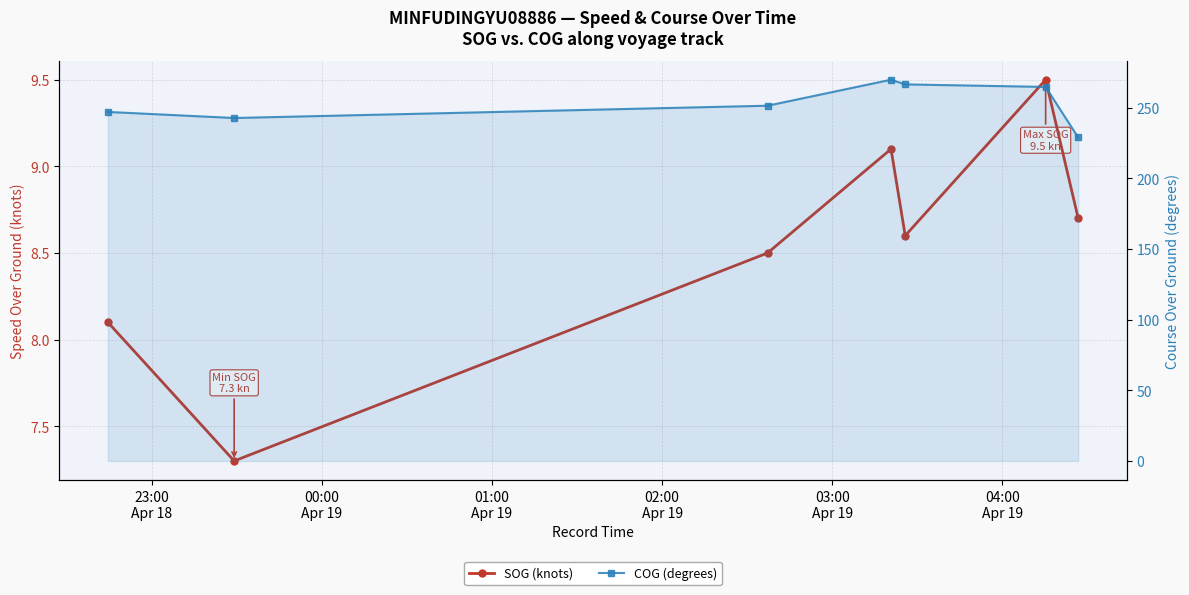

Rank the series by their maximum value, from highest to lowest.

COG (degrees), SOG (knots)